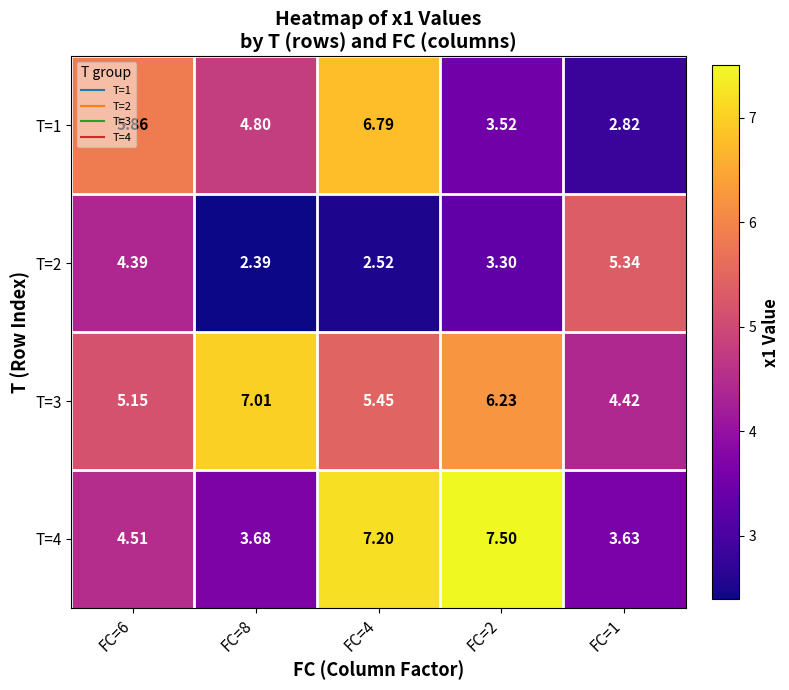

Which series has the largest range (max minus min)?

T=1